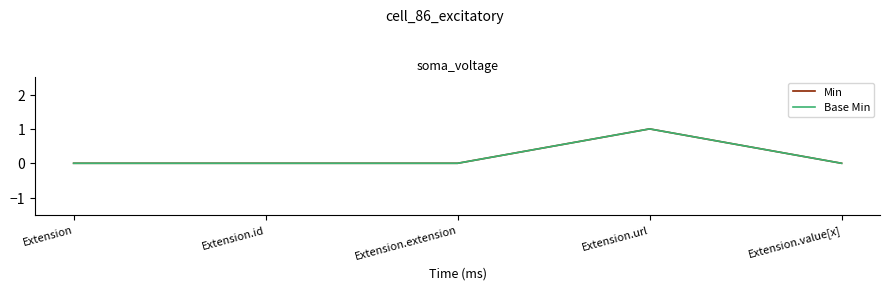

What position from the left is Extension.id?

2